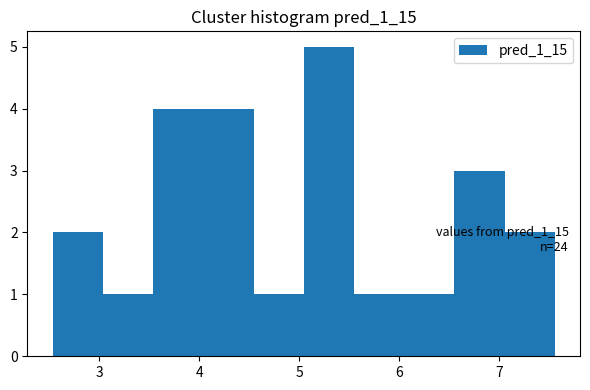

Which range on the x-axis has the tallest bar?

5.0 to 5.6